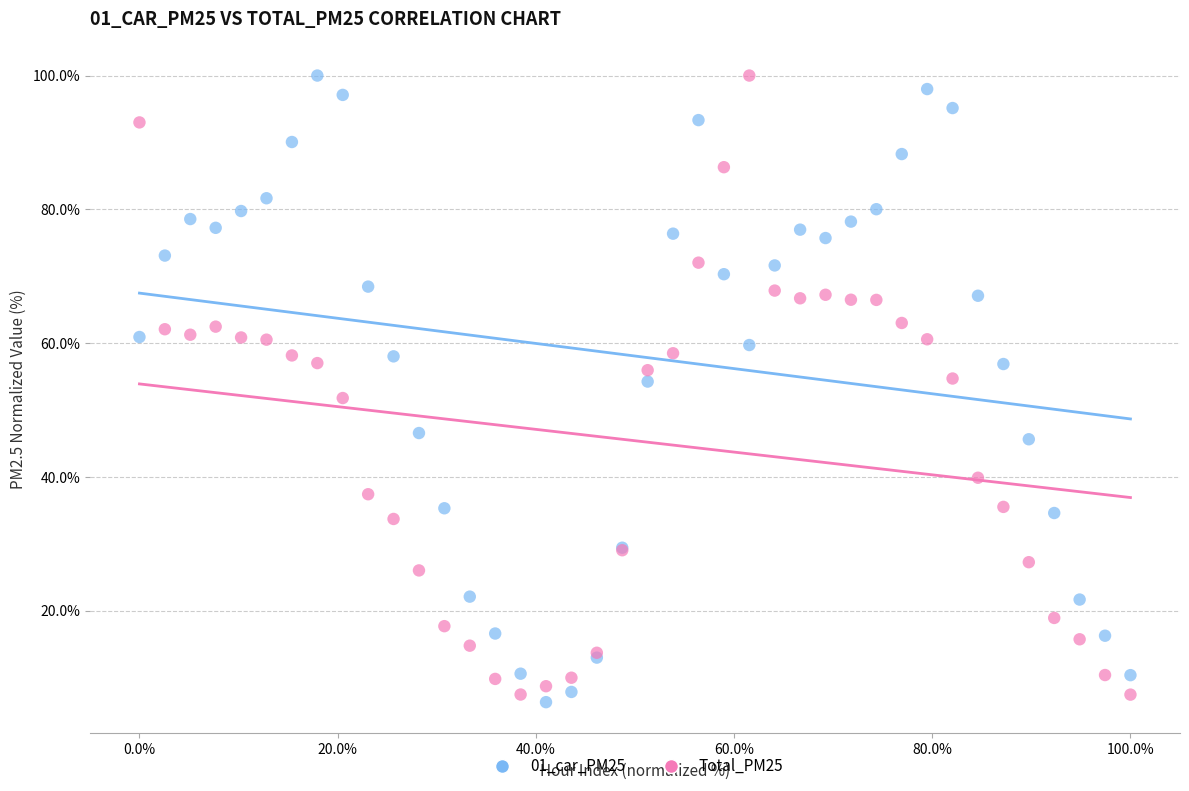

What is the X range (max minus min) for the scatter plot?

100.0